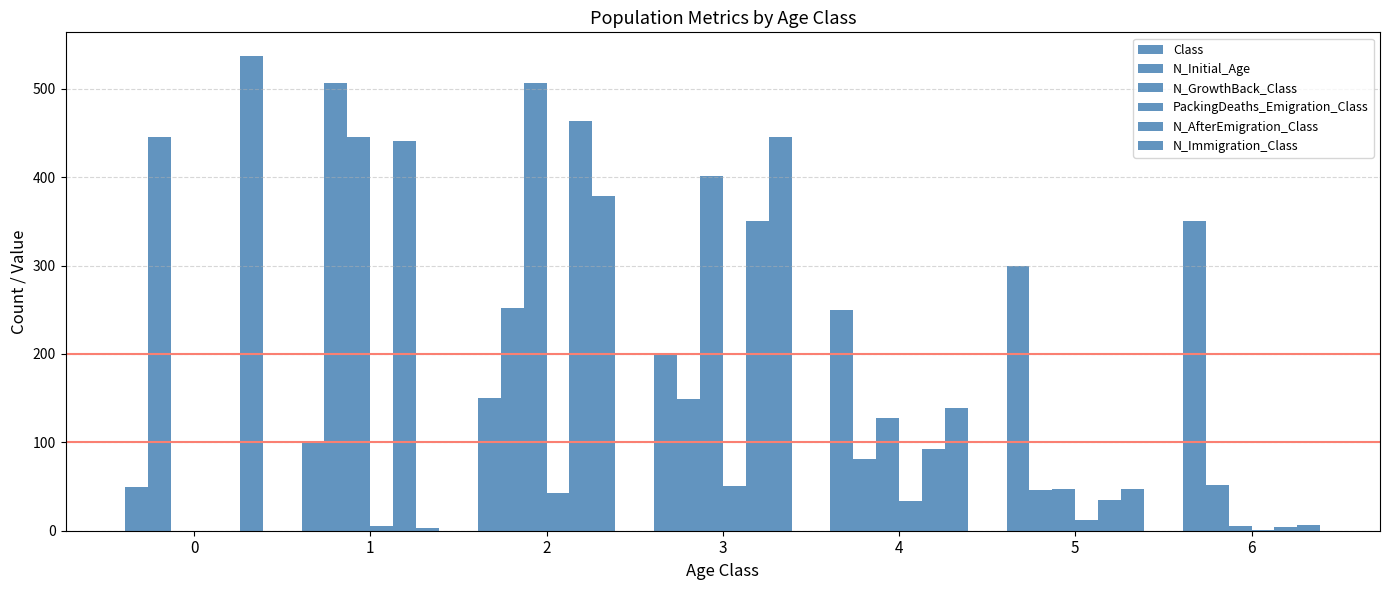

Reading left to right, list all the values displayed in this chart.

Class: 0=50	1=100	2=150	3=200	4=250	5=300	6=350
N_Initial_Age: 0=446	1=507	2=252	3=149	4=81	5=46	6=52
N_GrowthBack_Class: 0=0	1=446	2=507	3=401	4=127	5=47	6=5
PackingDeaths_Emigration_Class: 0=0	1=5	2=43	3=51	4=34	5=12	6=1
N_AfterEmigration_Class: 0=0	1=441	2=464	3=350	4=93	5=35	6=4
N_Immigration_Class: 0=537	1=3	2=379	3=445	4=139	5=47	6=7